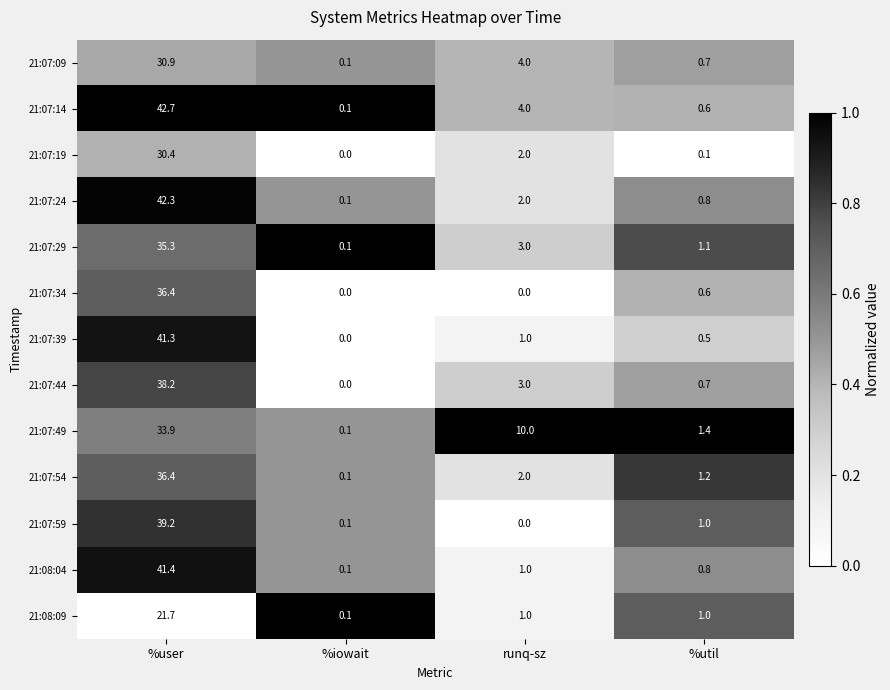

Which series has the largest range (max minus min)?

21:07:14